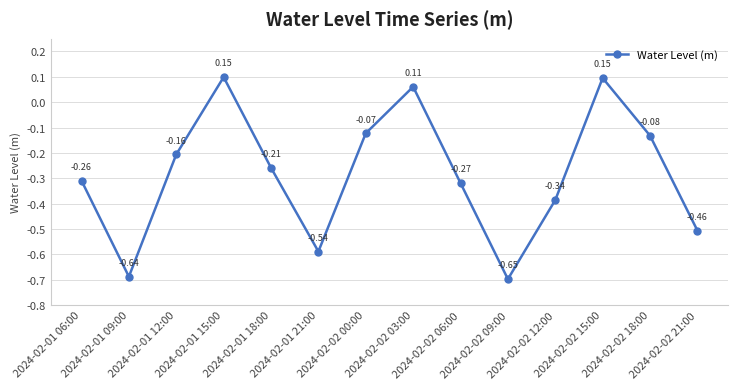

Does the chart have visible grid lines?

Yes